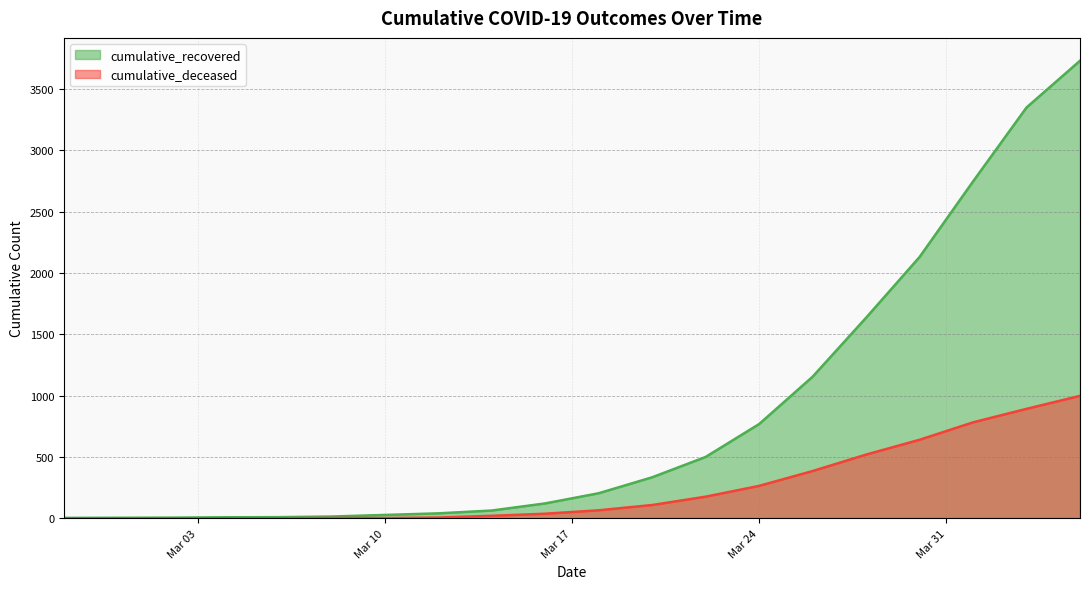

Is it true that cumulative_deceased equals 36 at 2020-03-18?

False